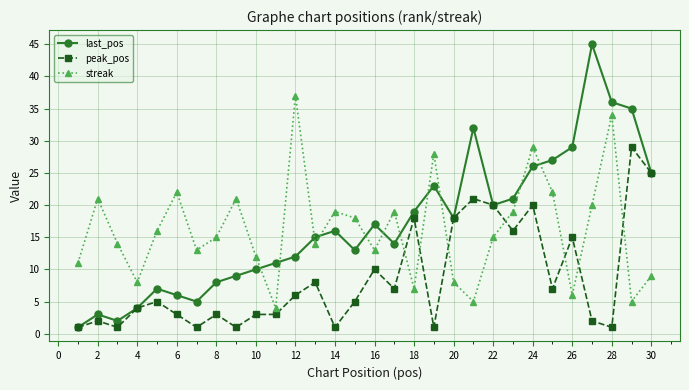

True or false: streak has more than 1 interior local peaks.

True